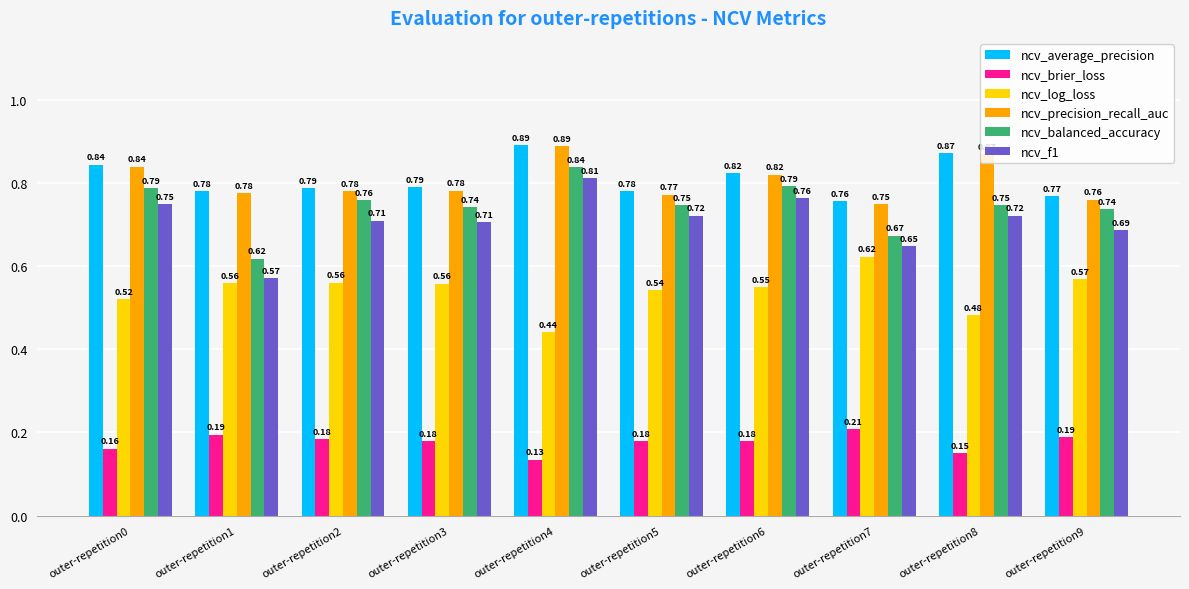

Rank the series at outer-repetition2 from lowest to highest value.

ncv_brier_loss, ncv_log_loss, ncv_f1, ncv_balanced_accuracy, ncv_precision_recall_auc, ncv_average_precision